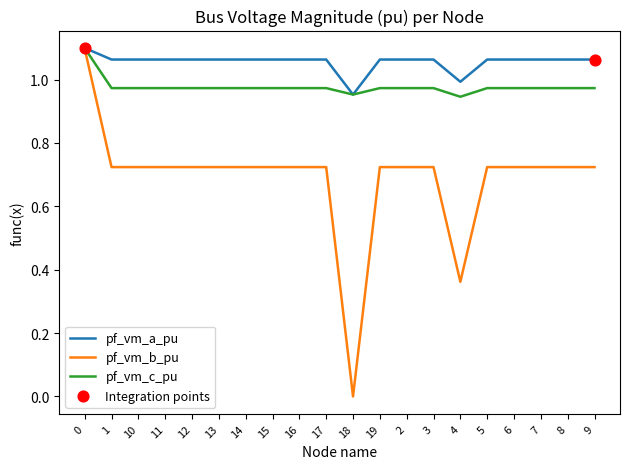

Which series has the largest total across all categories?

pf_vm_a_pu